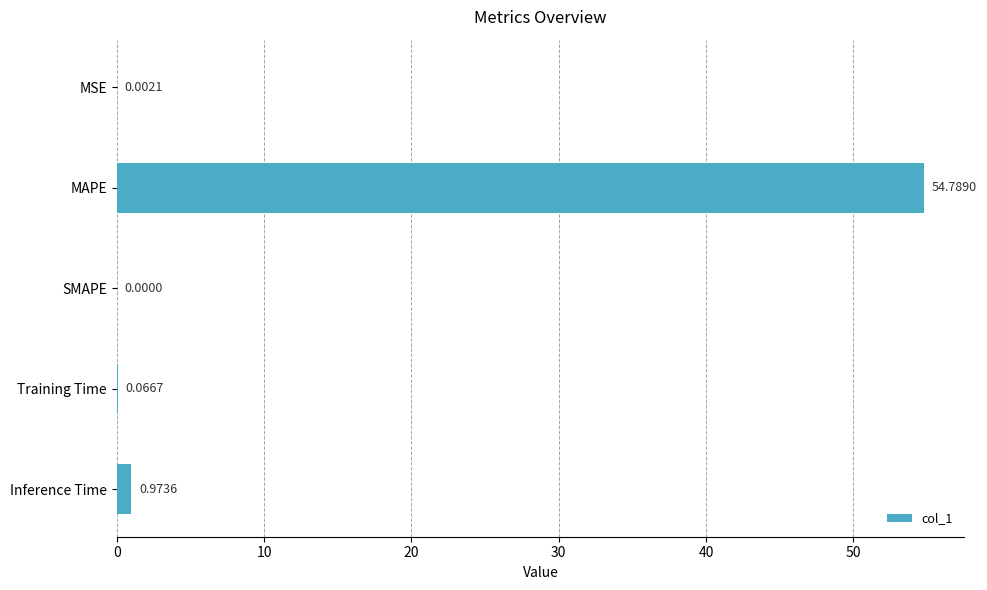

What is the sum of all values?

55.8